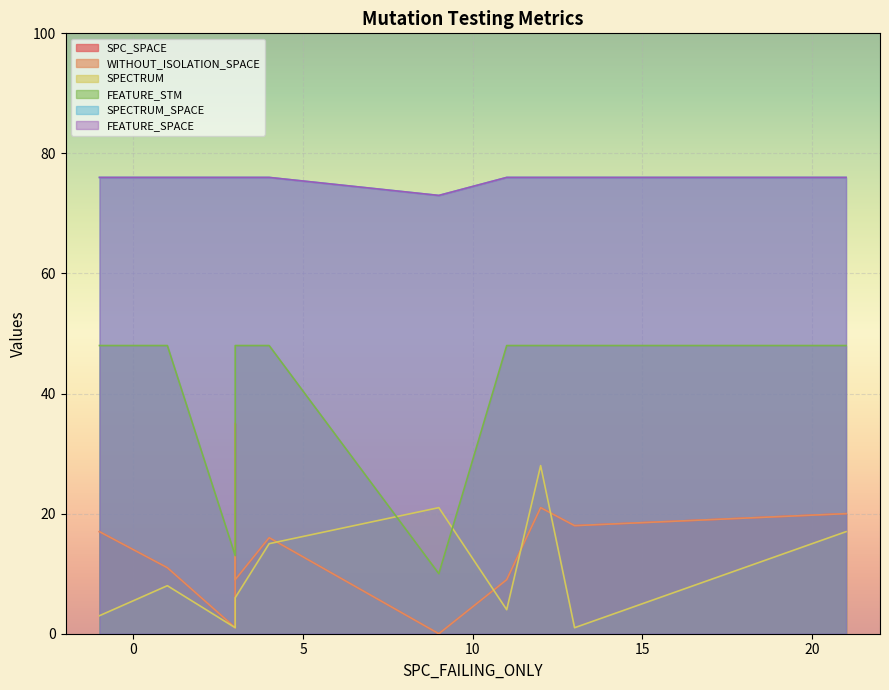

How many data points in FEATURE_STM are less than 48?

2